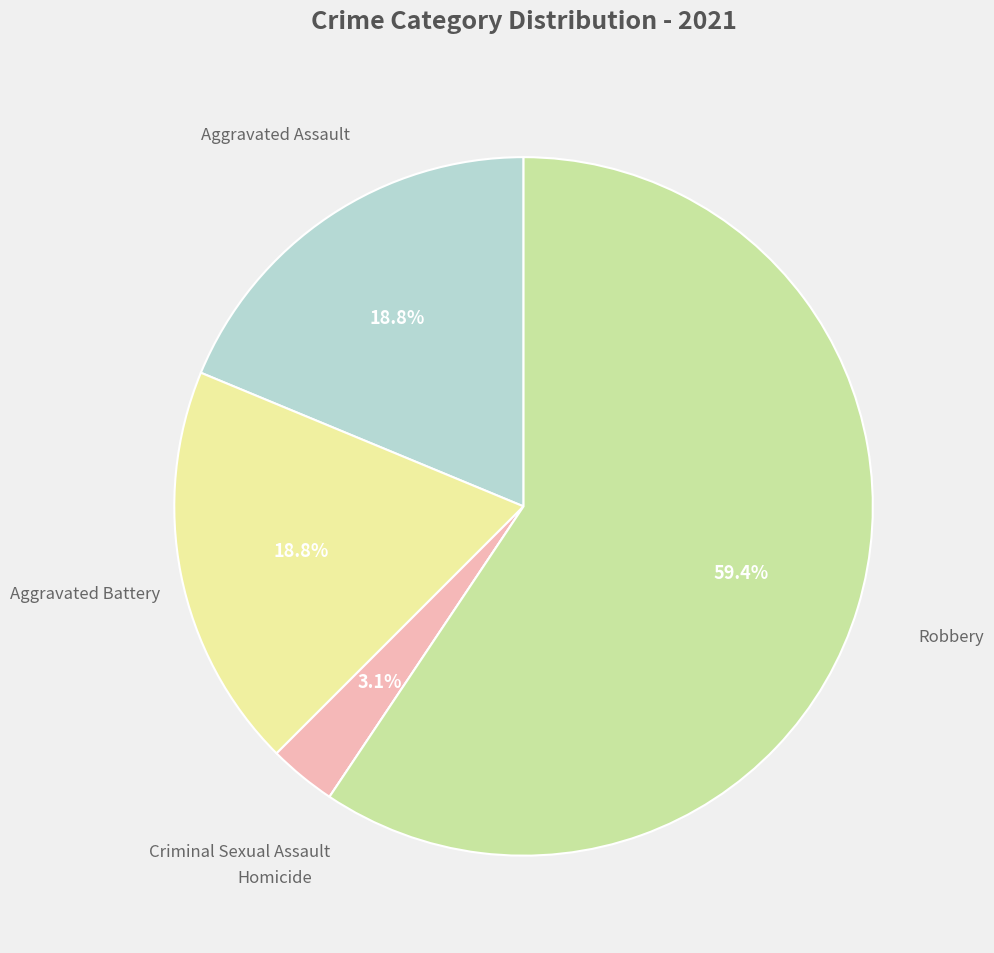

How many slices are in this pie chart?

5